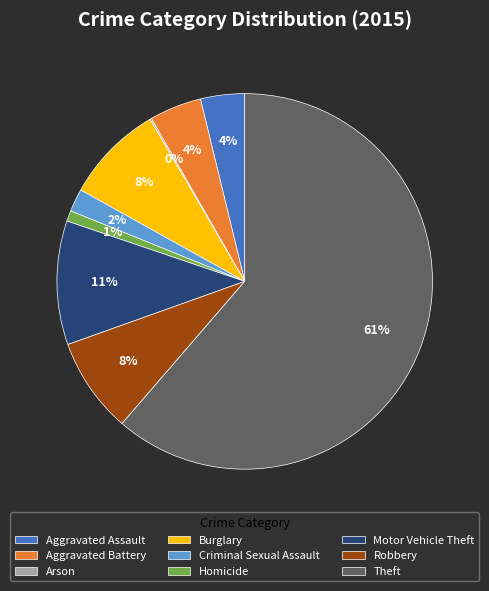

Does any single category account for the majority?

Yes